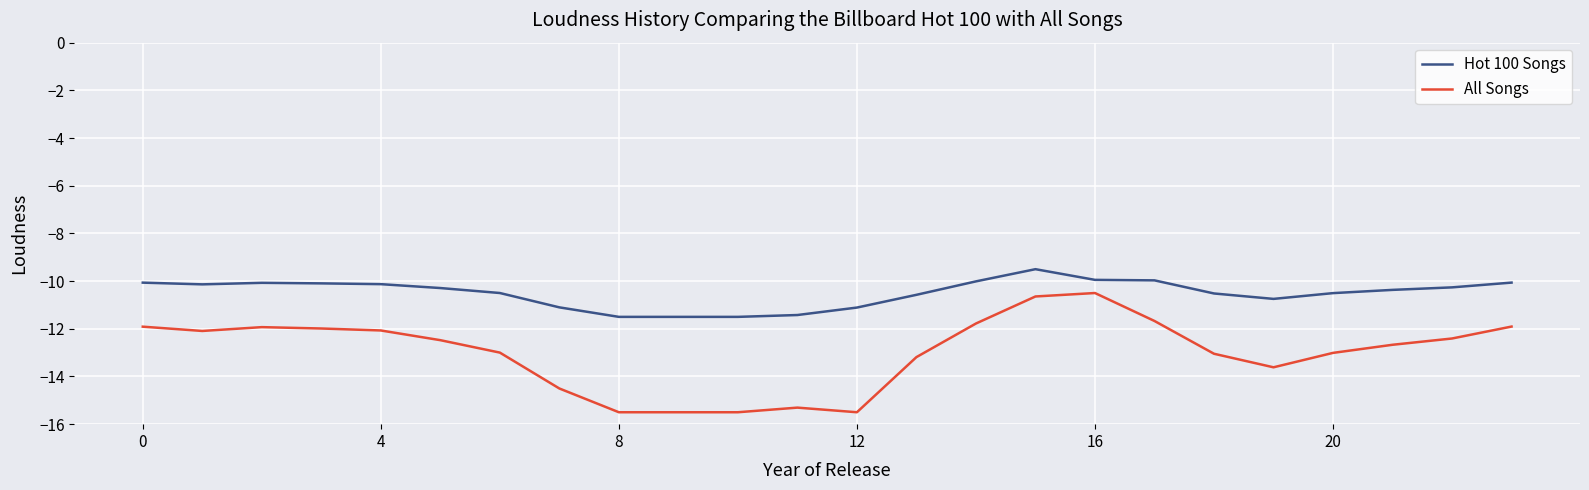

Rank the series by their maximum value, from lowest to highest.

All Songs, Hot 100 Songs